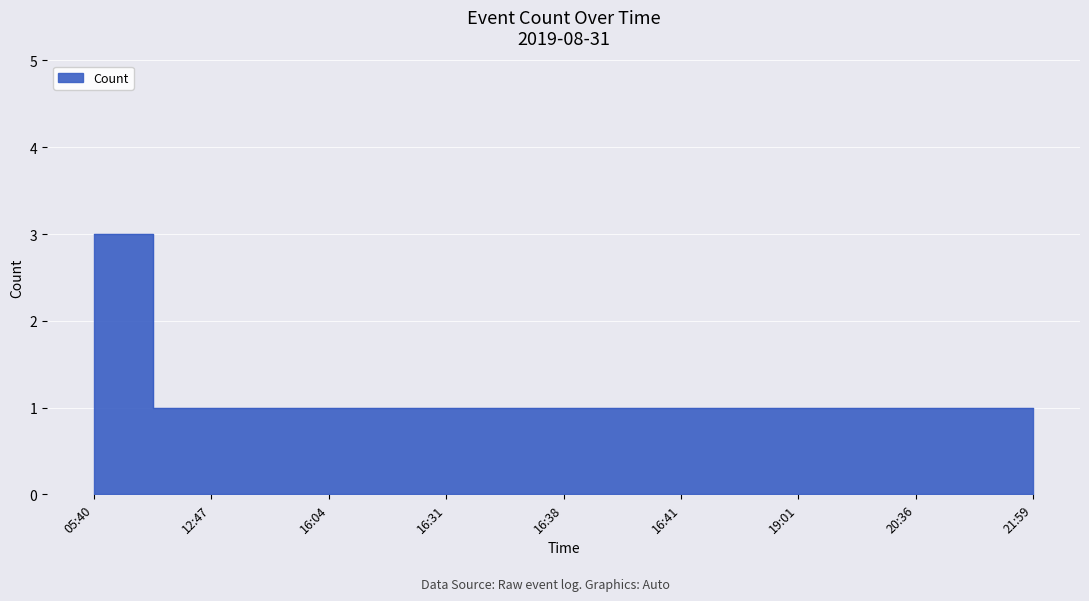

List the labels in order of value, largest first.

05:40, 12:47, 16:04, 16:31, 16:38, 16:41, 19:01, 20:36, 21:59